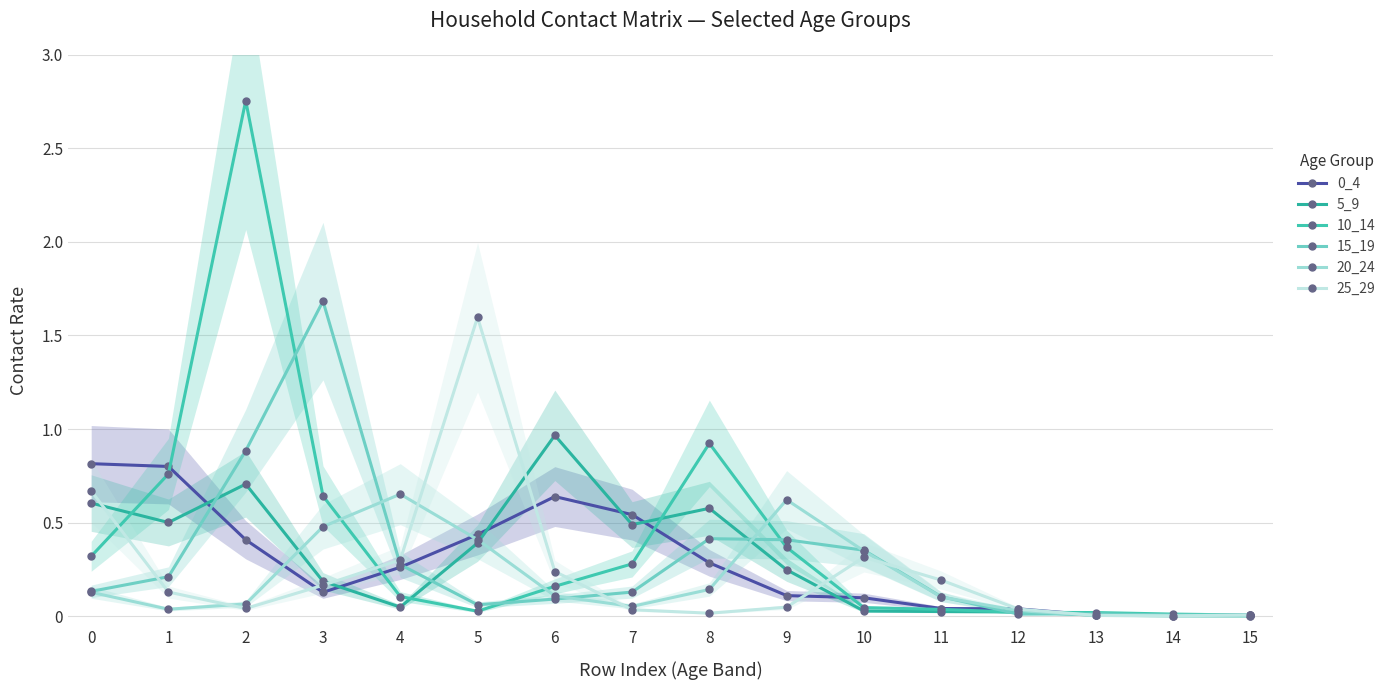

What are all the series names shown in the legend?

0_4, 5_9, 10_14, 15_19, 20_24, 25_29